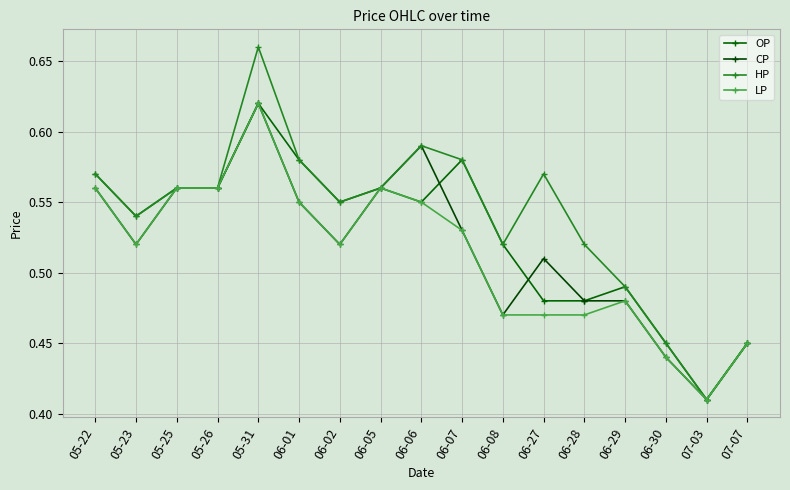

What is the maximum value for CP?

0.6